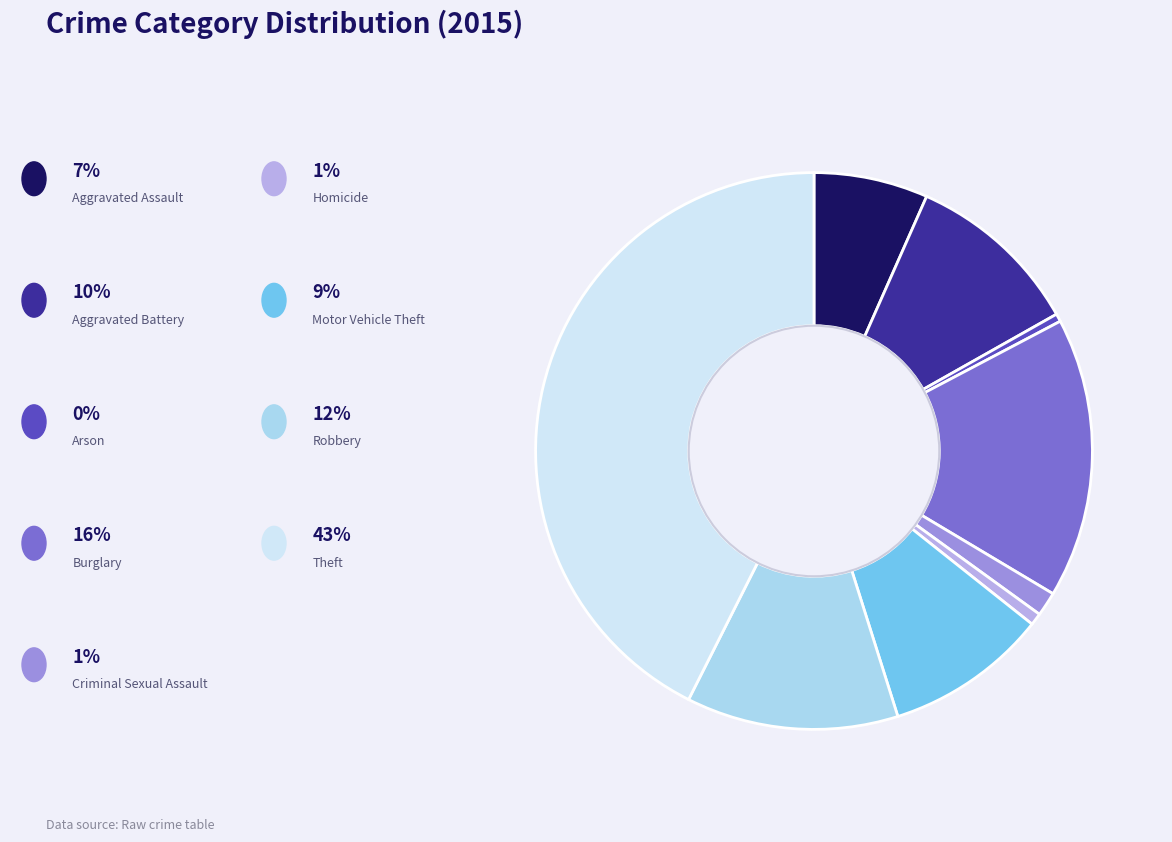

Does any single category account for the majority?

No